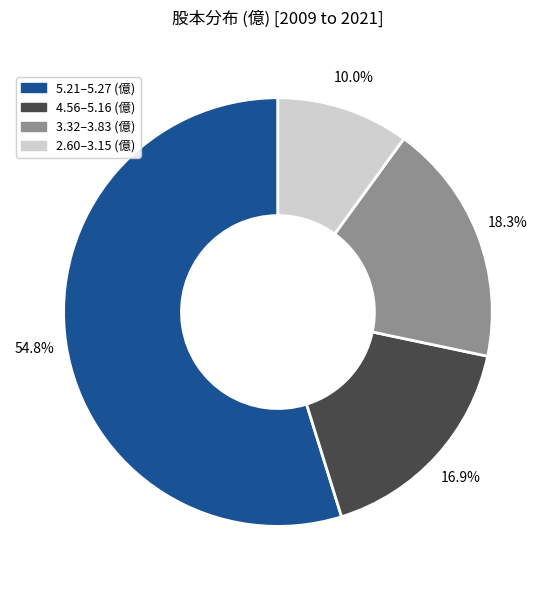

What is the majority slice?

5.21–5.27 (億)